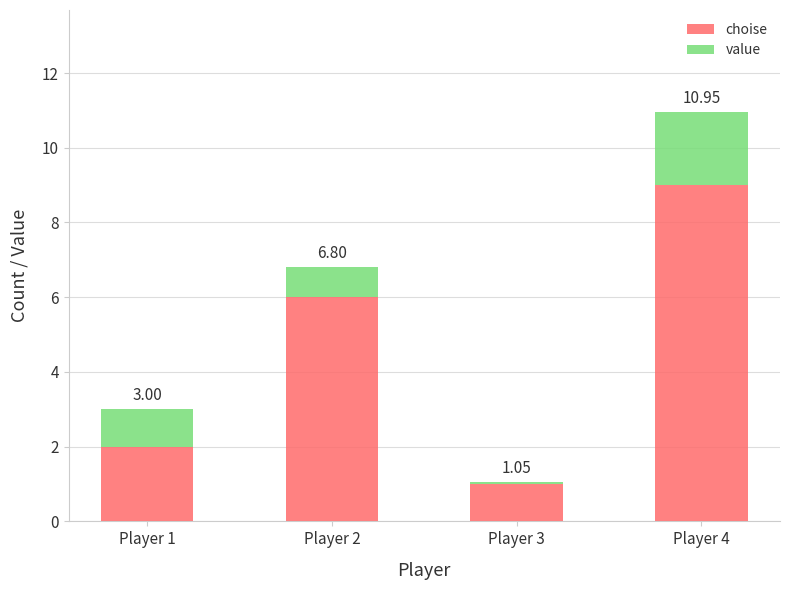

Does the chart contain stacked bars?

Yes